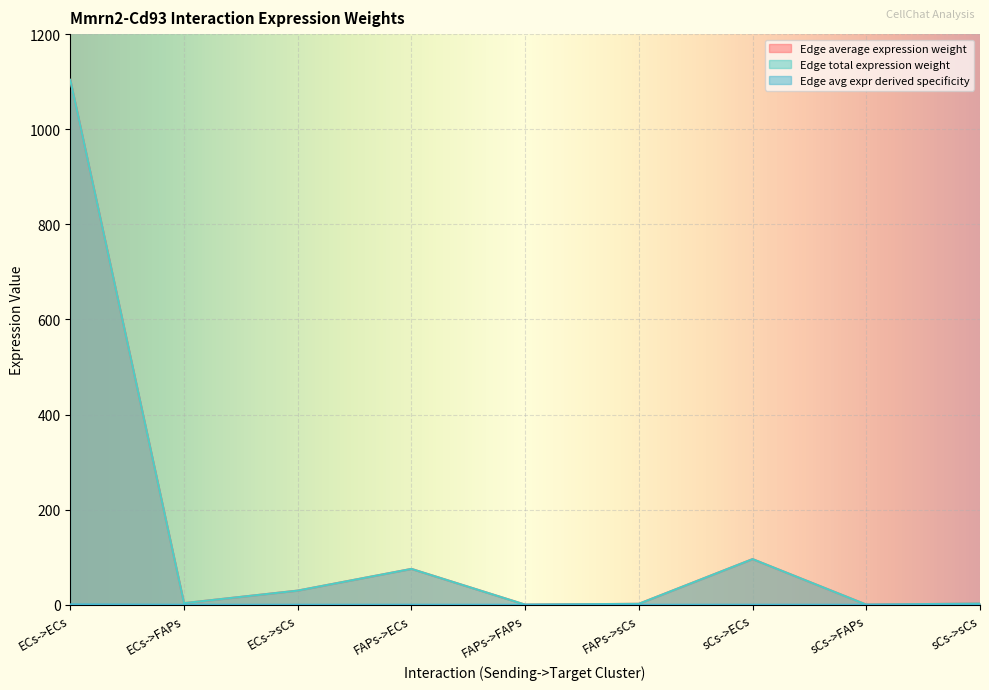

Reading left to right, what are all the values shown in this chart?

Edge average expression weight: 1103.7	3.4	29.8	75.4	0.2	2.0	96.0	0.3	2.6
Edge total expression weight: 1103.7	3.4	29.8	75.4	0.2	2.0	96.0	0.3	2.6
Edge avg expr derived specificity: 0.8	0.0	0.0	0.1	0.0	0.0	0.1	0.0	0.0